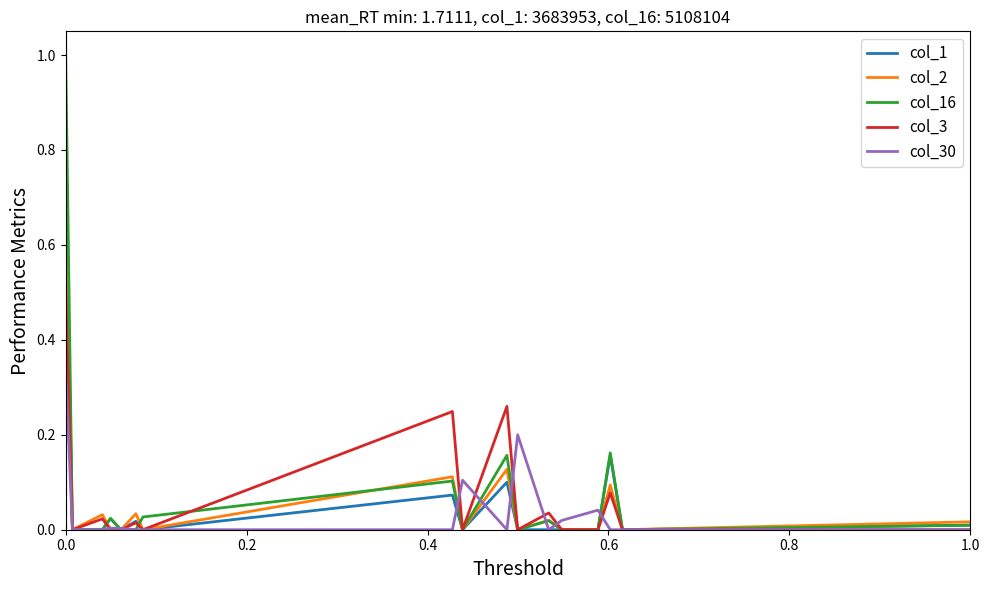

Which series has the widest spread of values?

col_16